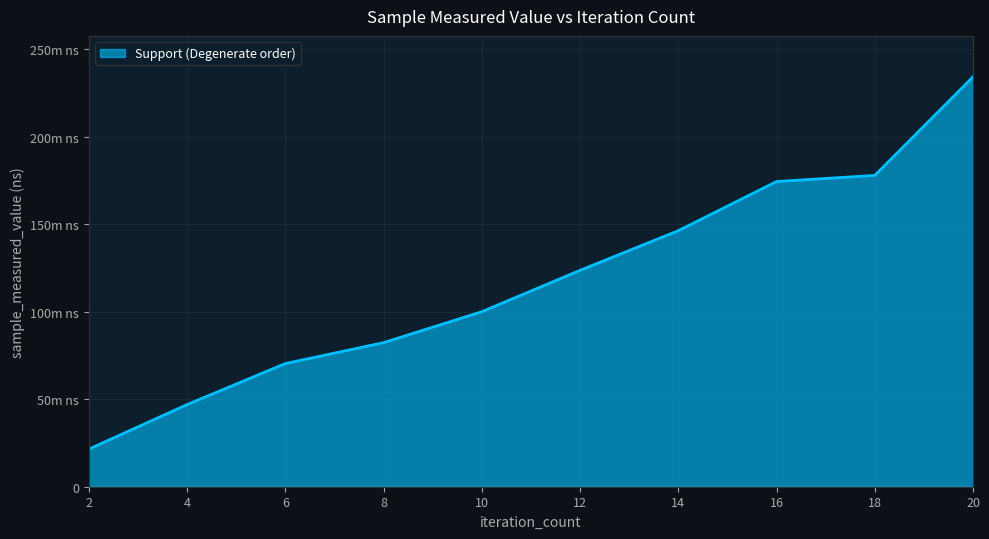

Does the chart have visible grid lines?

Yes